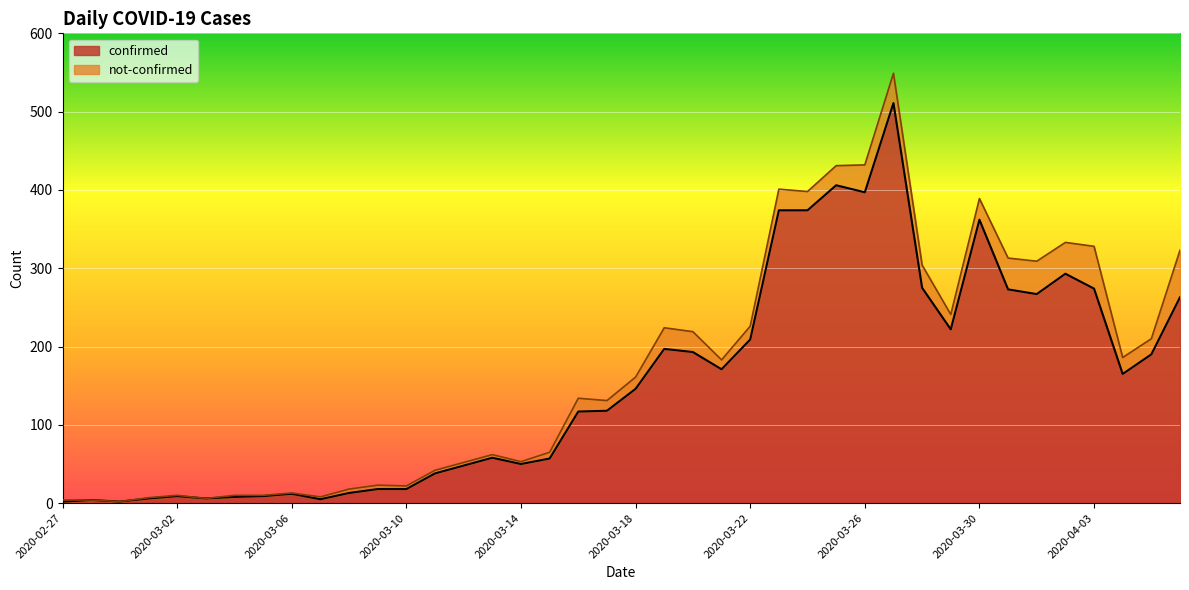

At which category does the data reach its first local valley?

2020-02-29